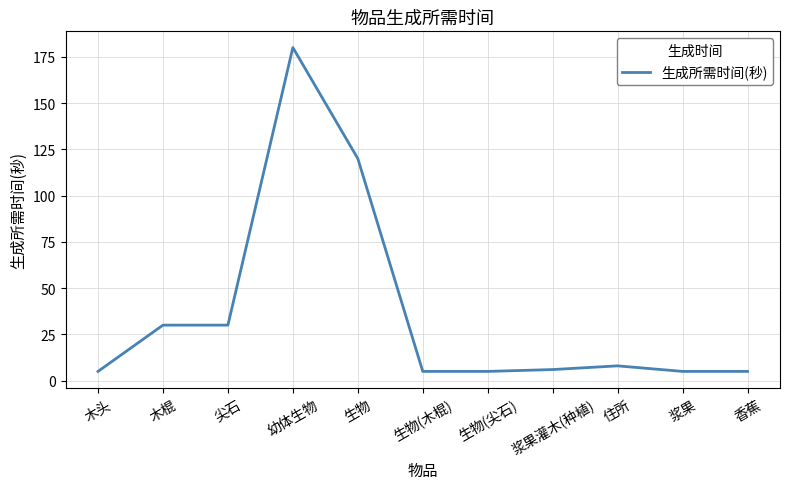

What is the change in value from 幼体生物 to 生物(尖石)?

-175